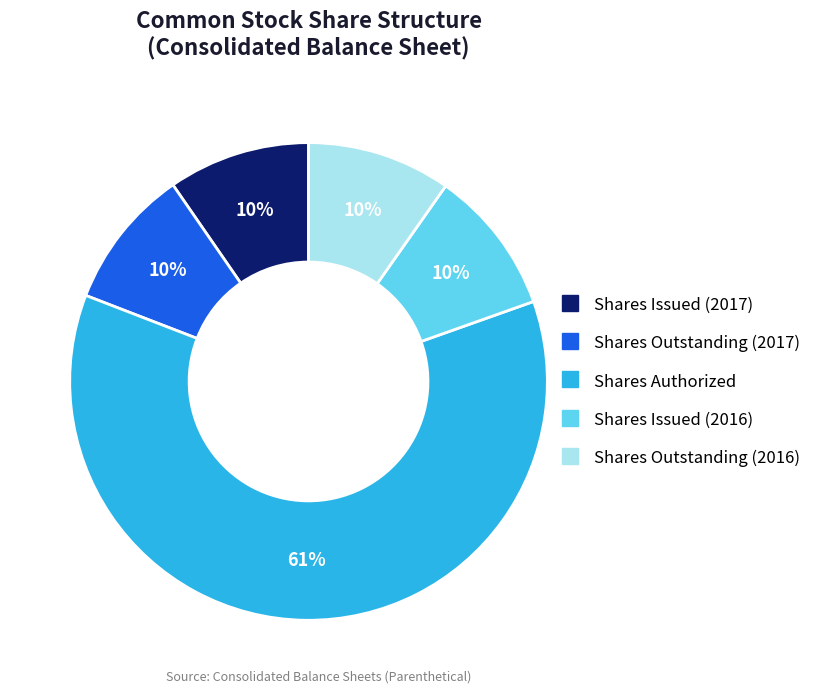

To the nearest percent, what percentage of the pie is Shares Issued (2016)?

10%